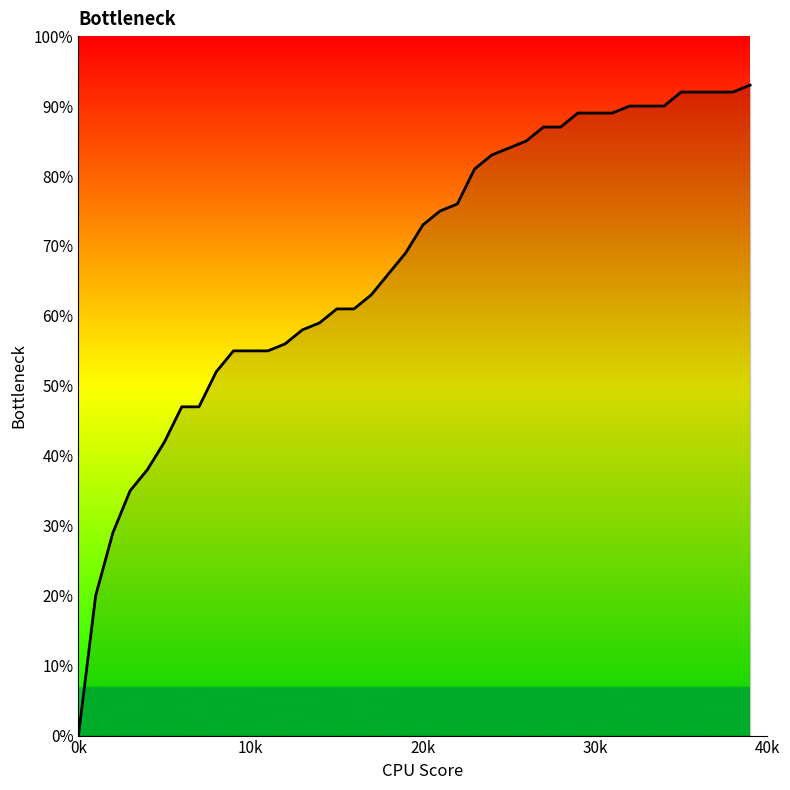

What is the label of the 40th point from the left?

39